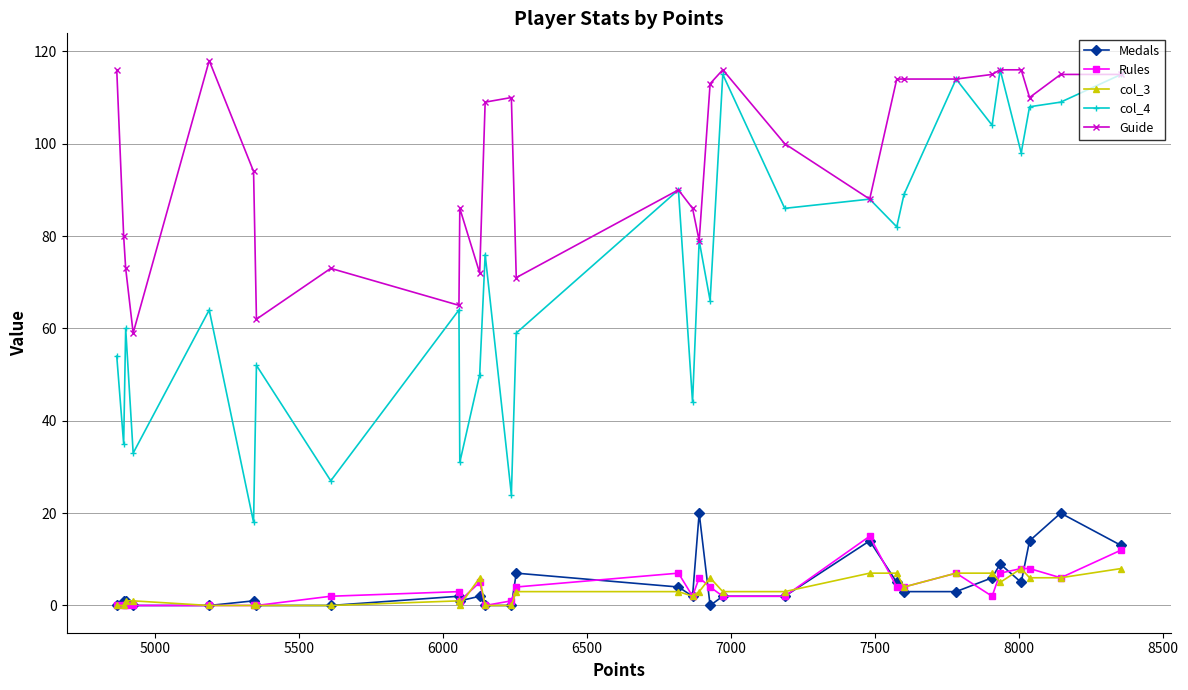

What is the average value of the Rules series?

4